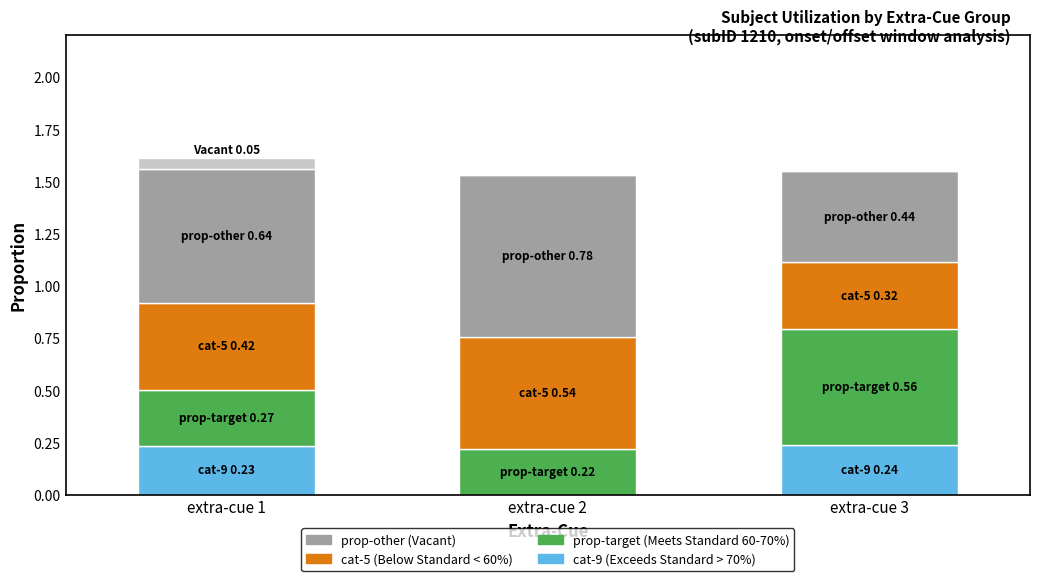

How many categories are shown in the chart?

3